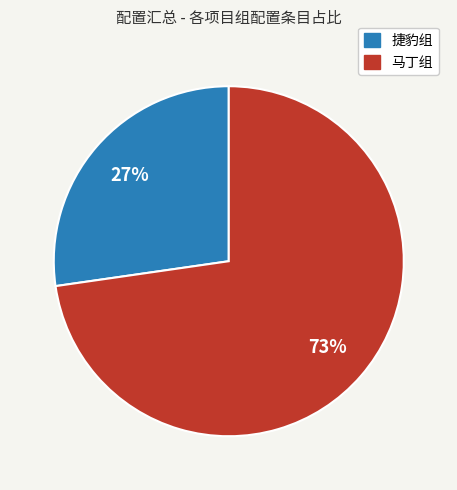

To the nearest percent, what is the combined percentage of 捷豹组 and 马丁组?

100%